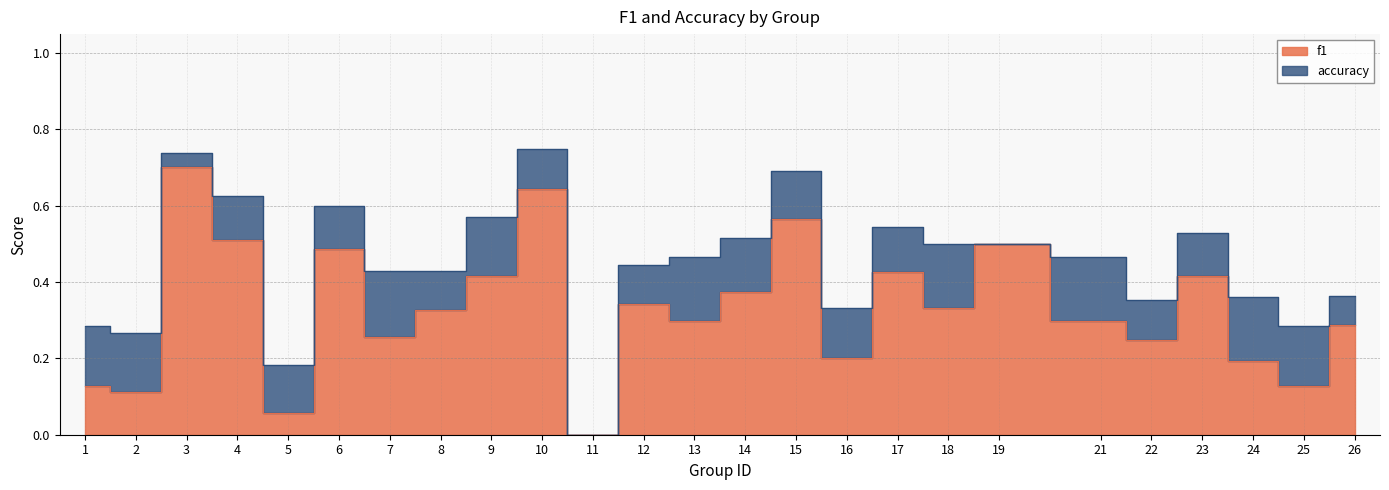

At which category is the sum across all series the highest?

3